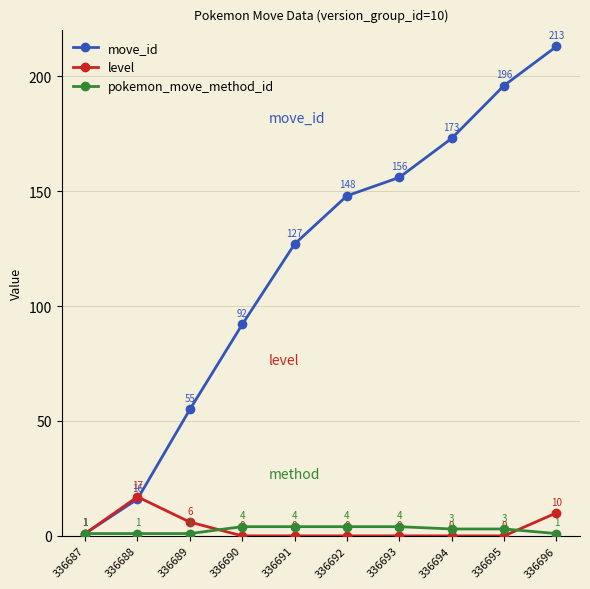

Which series ends up on top after the final intersection of level and move_id?

move_id